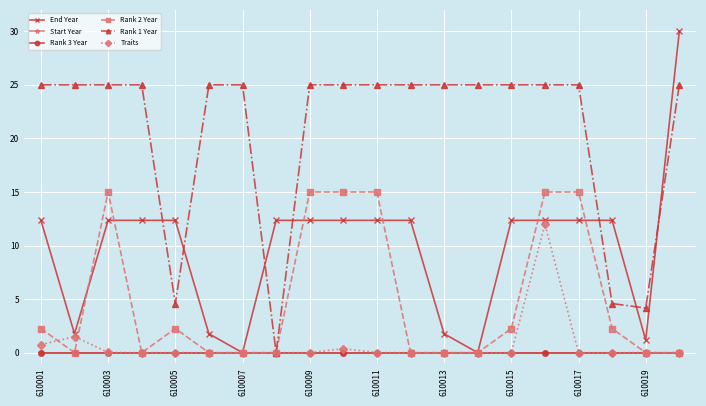

Is this an area chart (filled region under the line)?

No